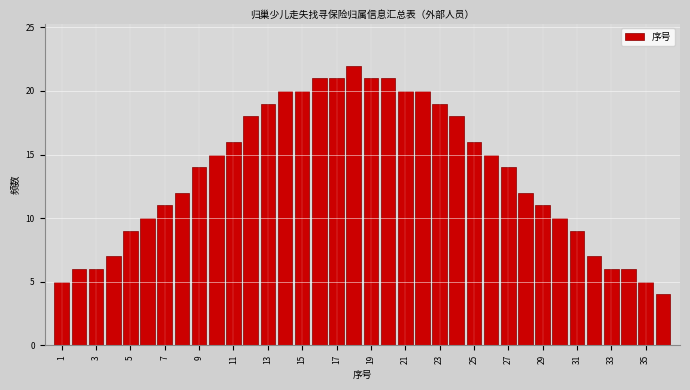

What is the height of the bar covering 32.5 to 33.5 on the x-axis? Neither the bar edges nor the heights are printed on the chart, so give them approximately, as read against the axes.

6